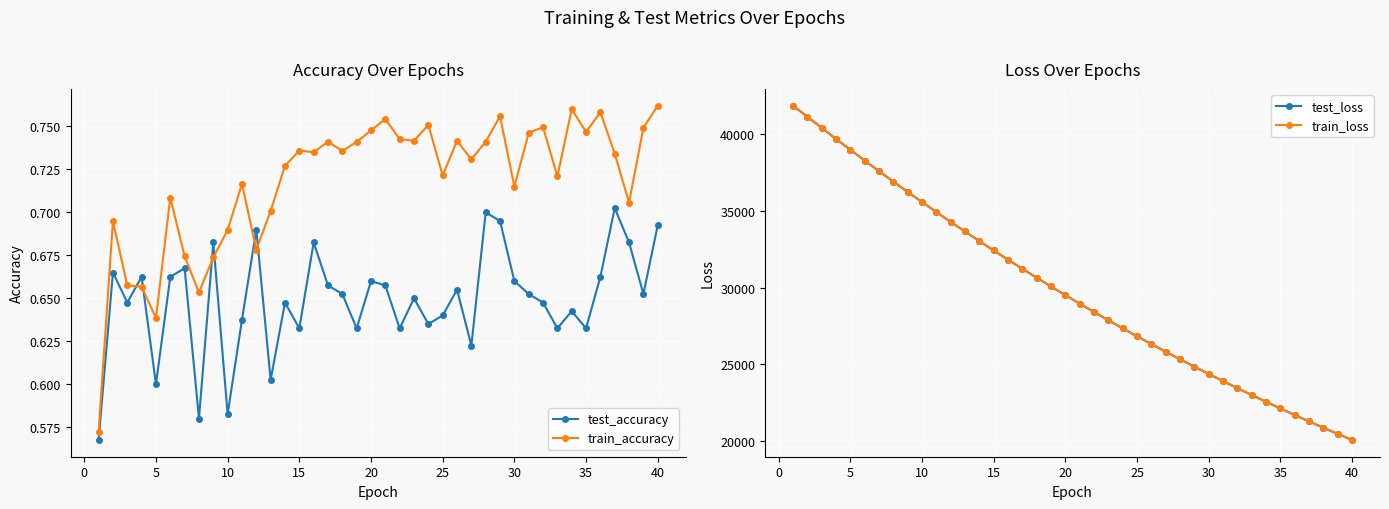

At how many categories does at least one series exceed 26249?

26